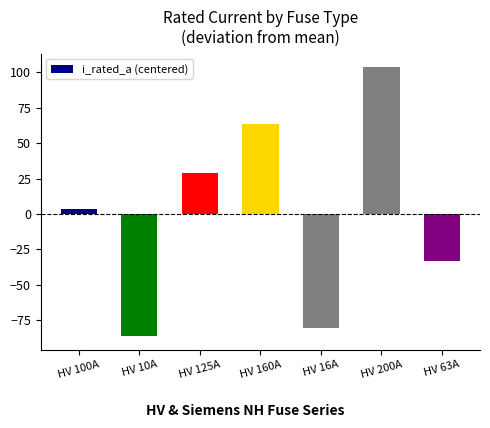

Which has a higher value, HV 10A or HV 160A?

HV 160A